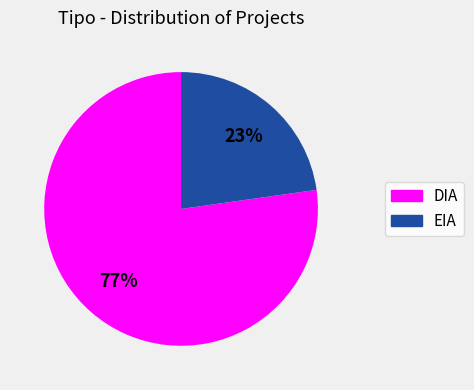

How many slices are in this pie chart?

2